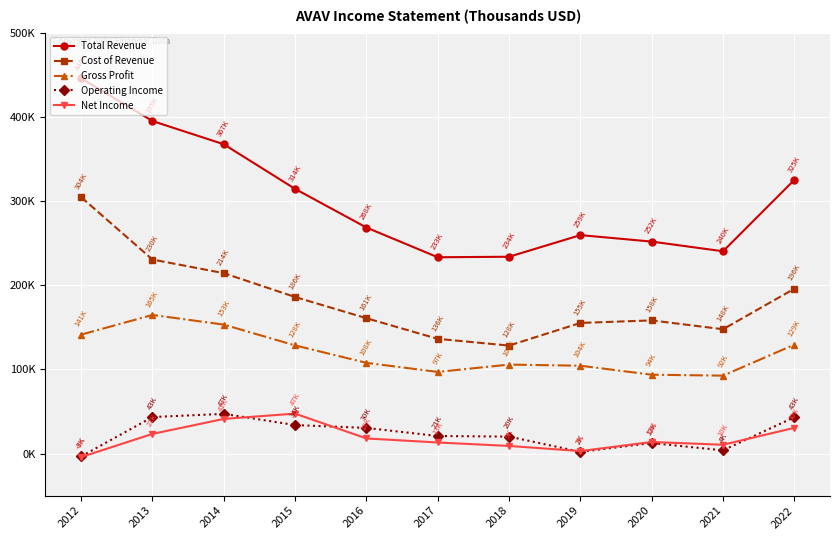

Which series has the largest total across all categories?

Total Revenue